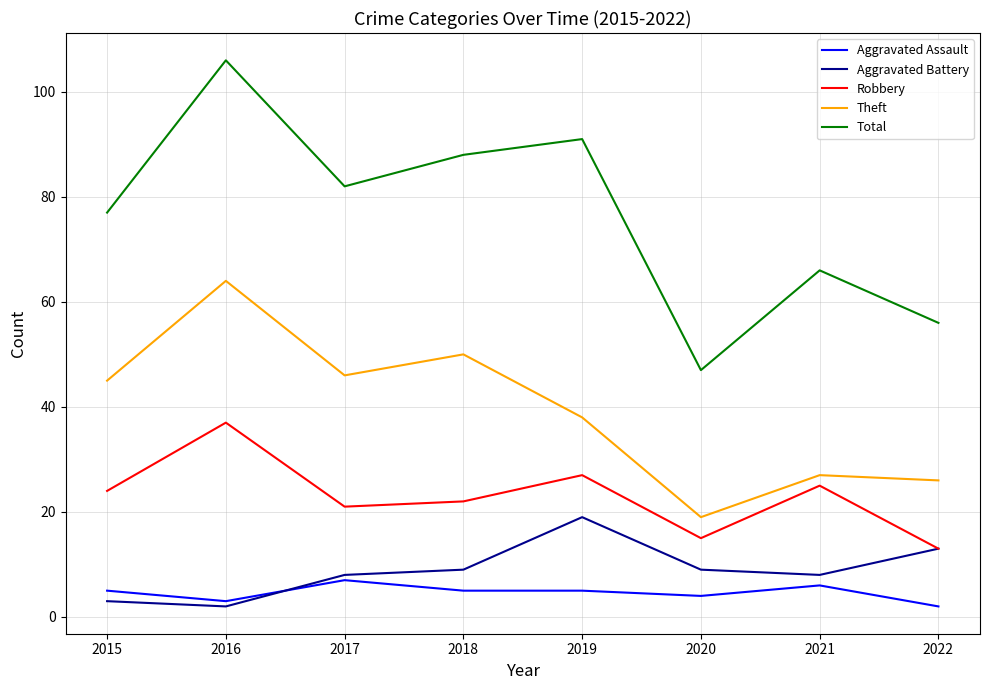

True or false: Total has a value of 47 at 2020.

True